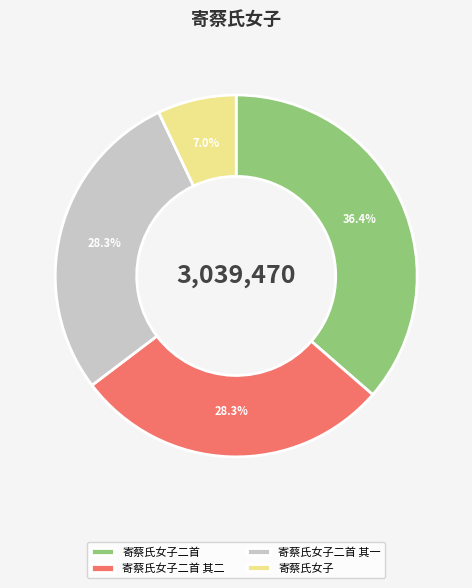

Do 寄蔡氏女子二首 and 寄蔡氏女子 together represent more than half of the pie?

No